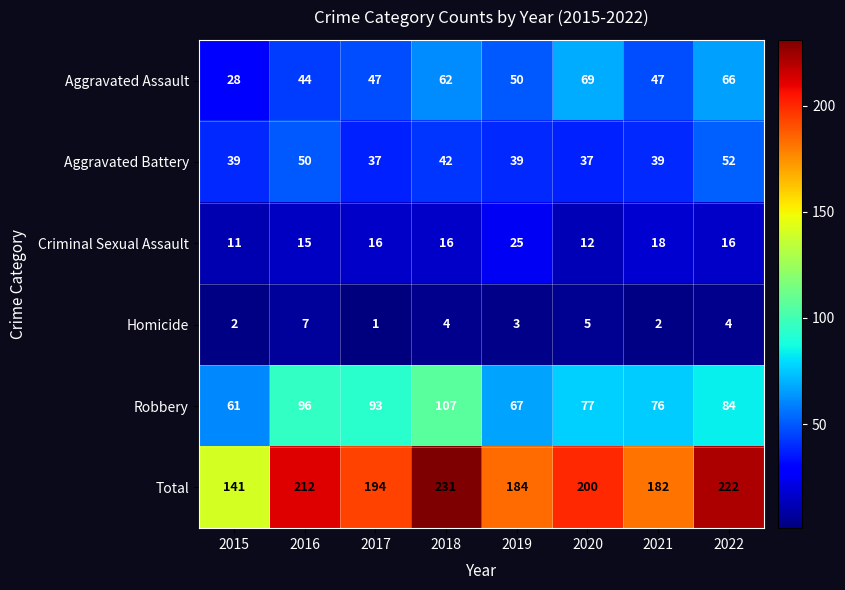

Is the value of Robbery at 2022 greater than the value of Total at 2018?

No